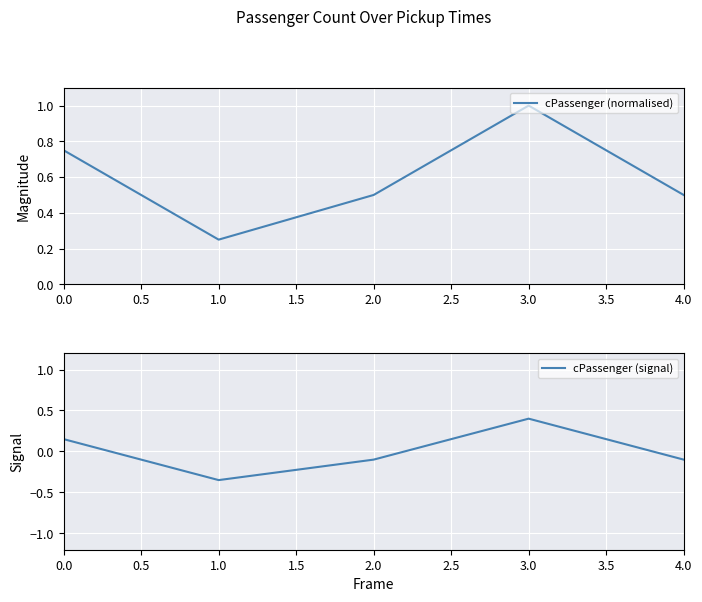

Is this an area chart (filled region under the line)?

No